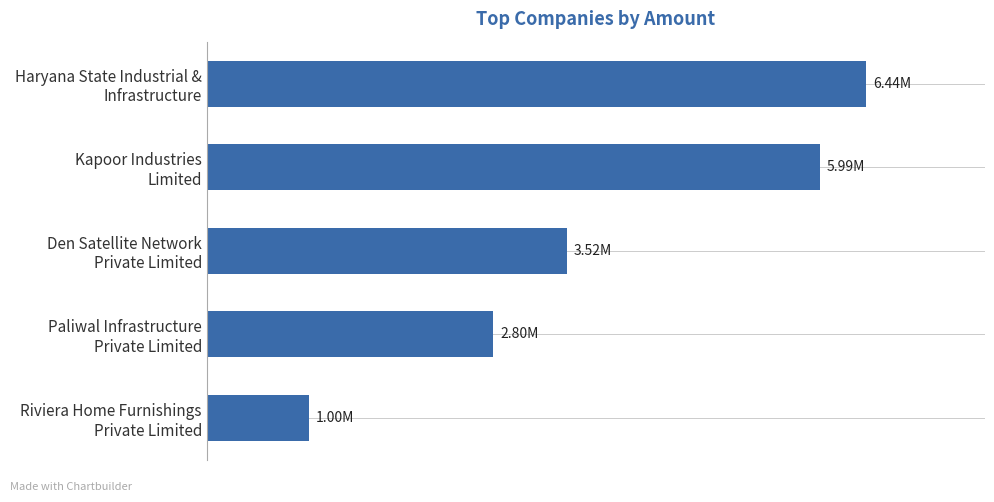

Are the bars horizontal?

Yes